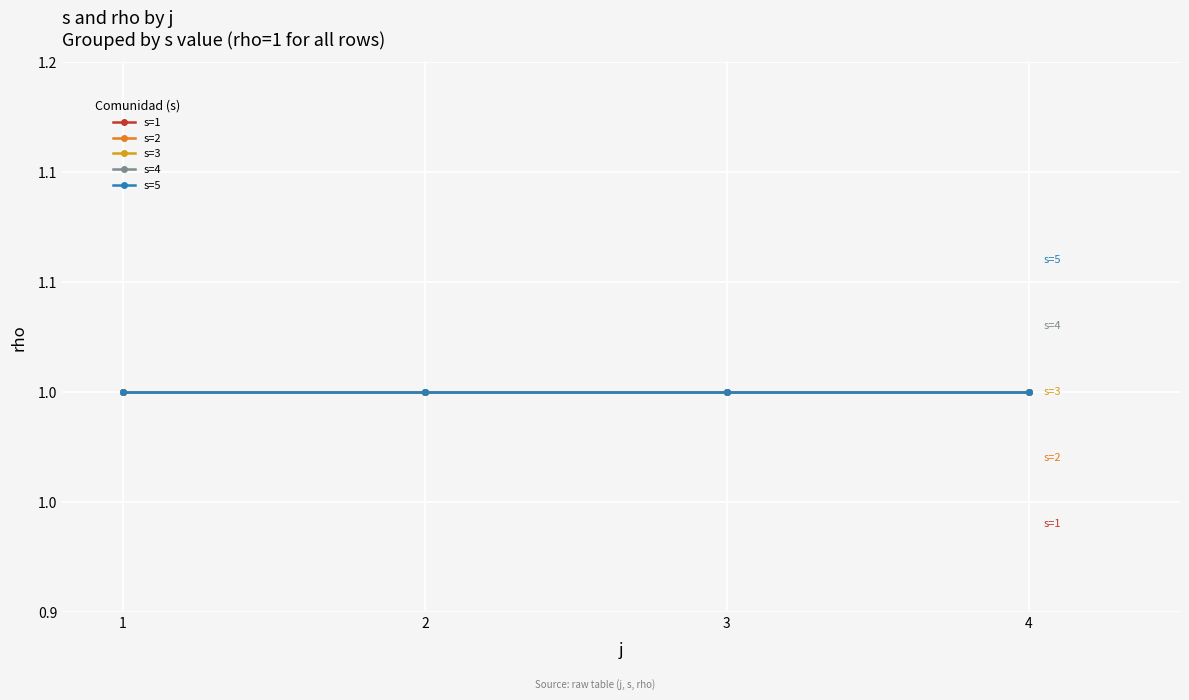

Reading left to right, extract all data points from this chart.

s: 1	2	3	4	5	1	2	3	4	5	1	2	3	4	5	1	2	3	4	5
rho: 1	1	1	1	1	1	1	1	1	1	1	1	1	1	1	1	1	1	1	1